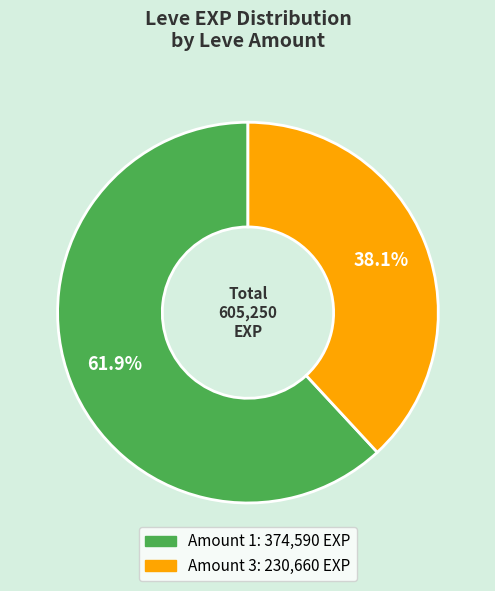

Does any single category account for the majority?

Yes